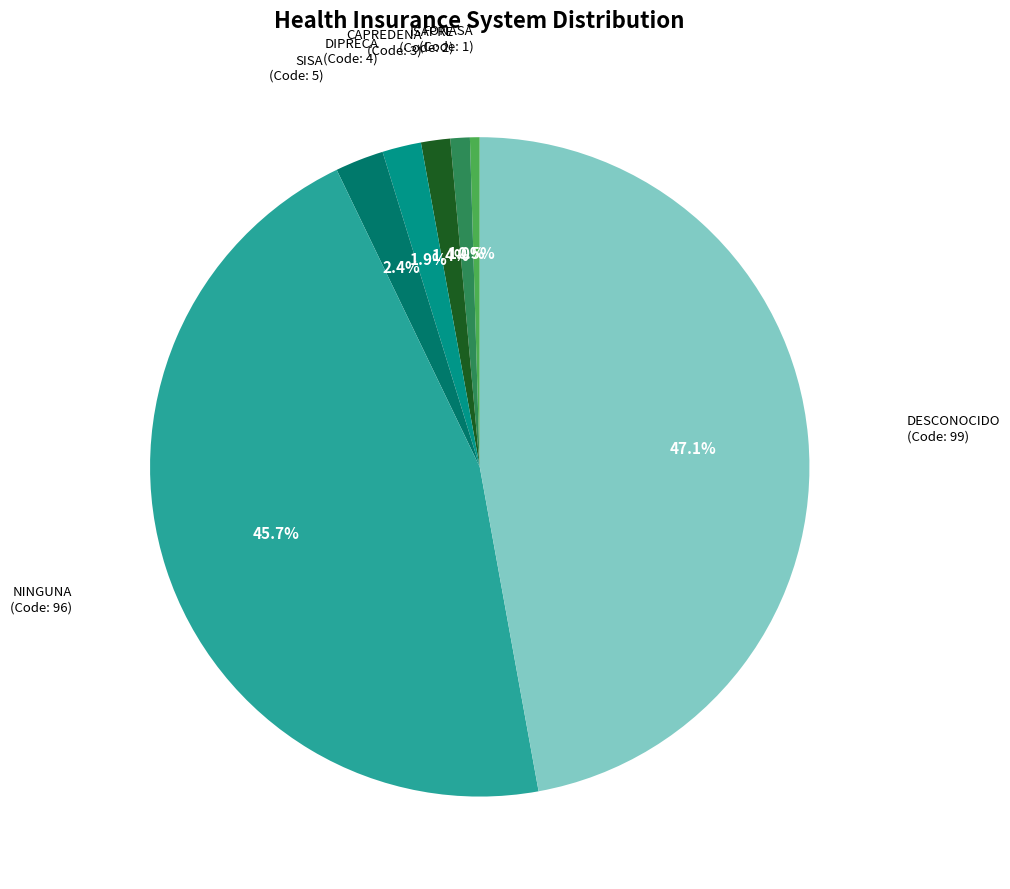

How many slices are in this pie chart?

7